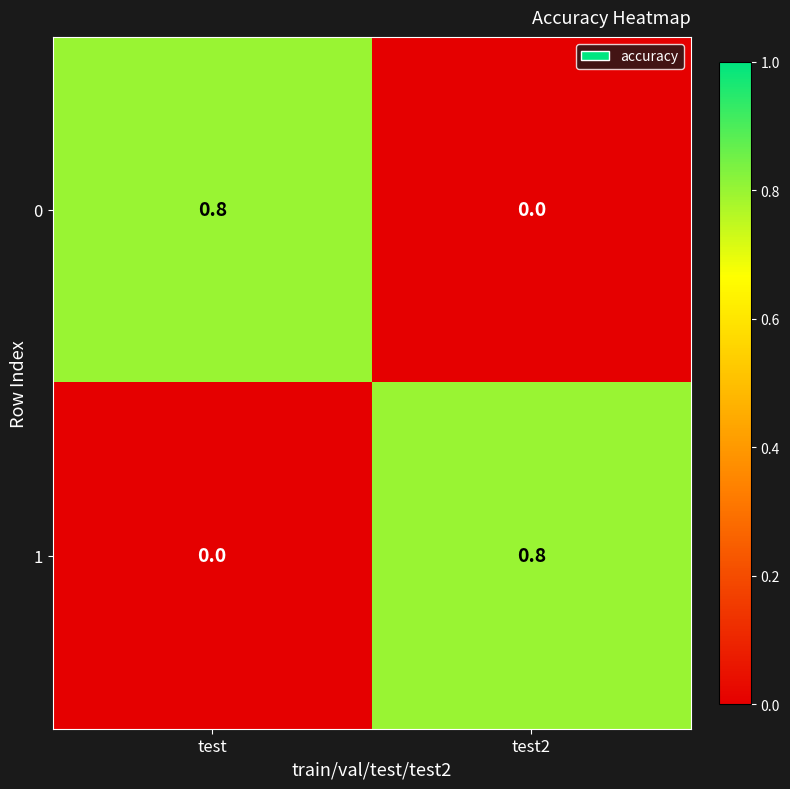

The 1 series shows 1.1 at test2. True or false?

False